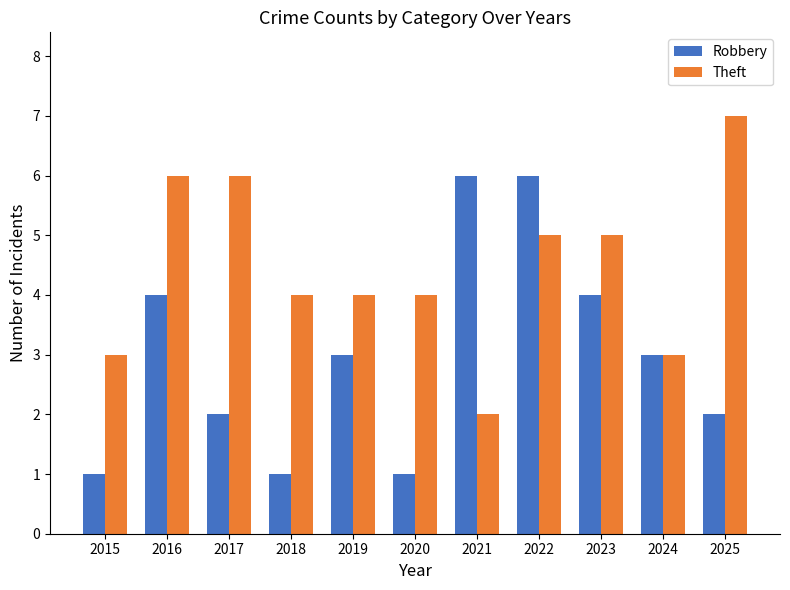

Which series changed the most between 2016 and 2019?

Theft